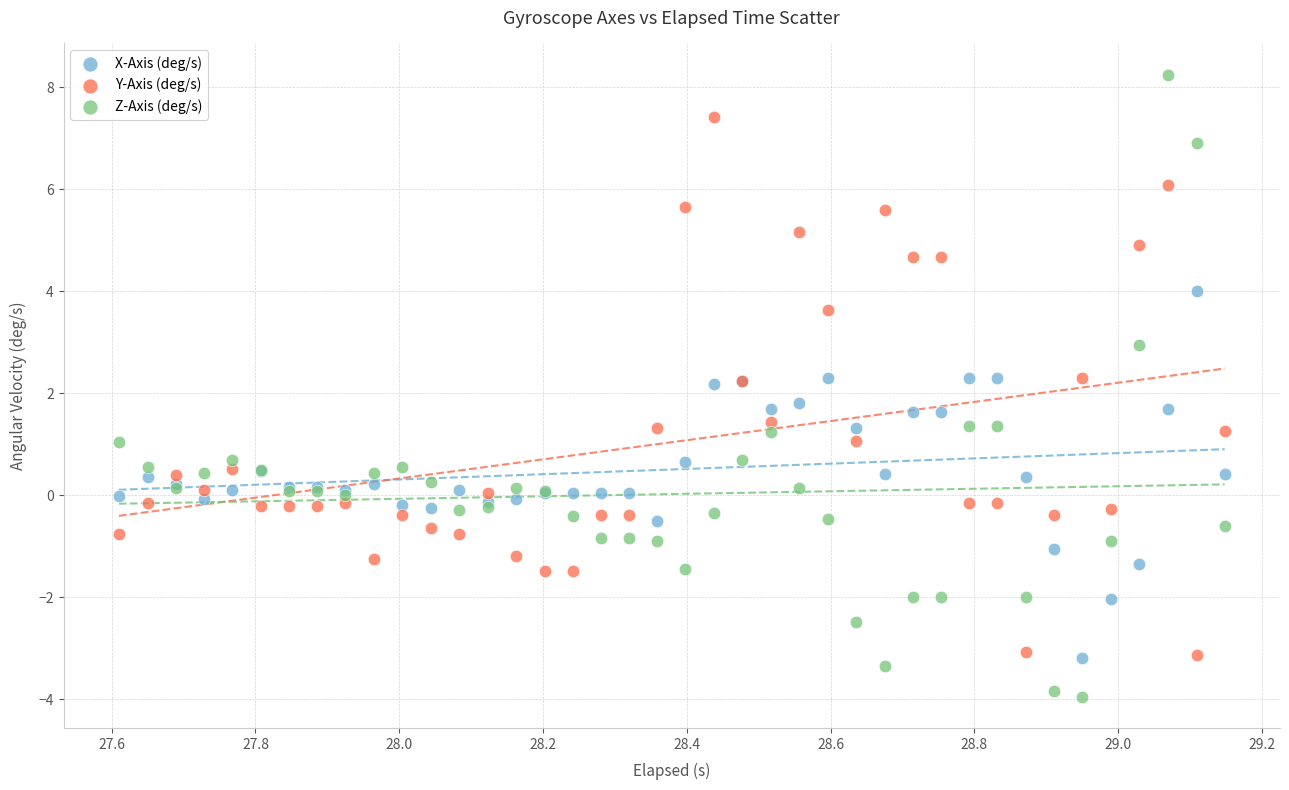

Which series reaches the maximum Y coordinate?

Z-Axis (deg/s)